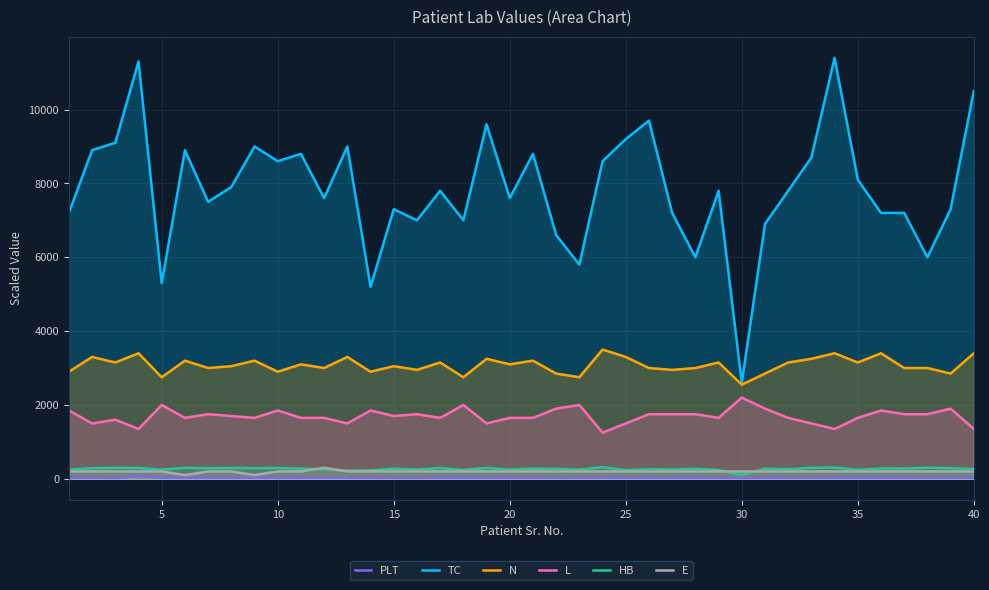

How many data points in E are less than 200?

2